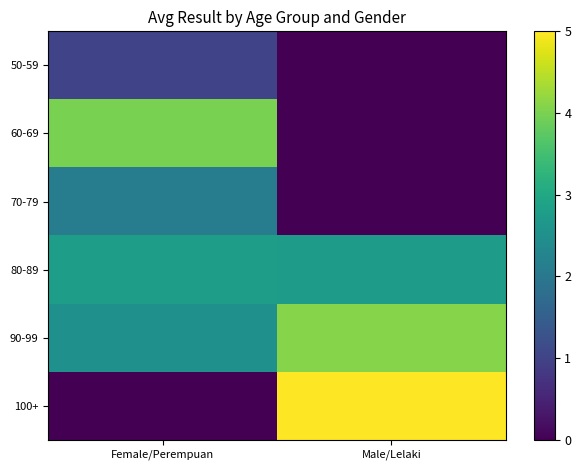

Count the number of data series in this chart.

6